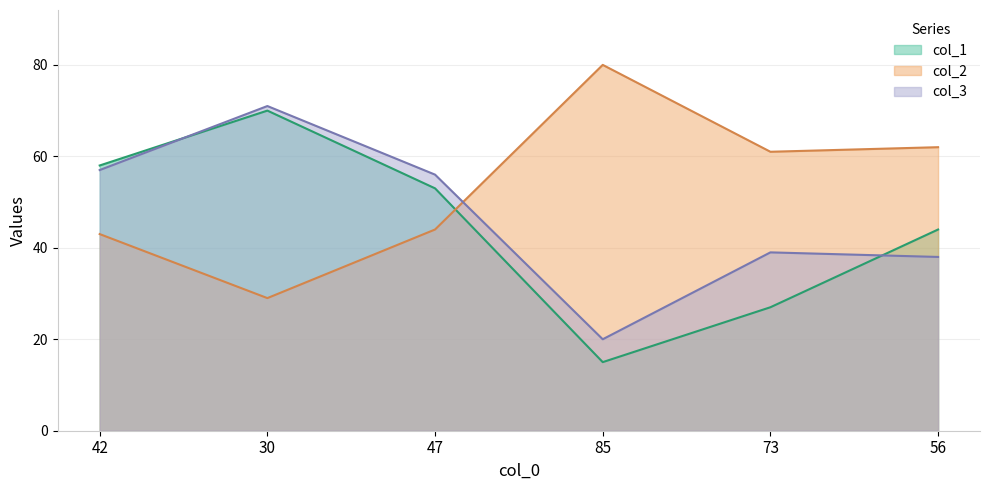

What is the label of the 1st point from the left?

42